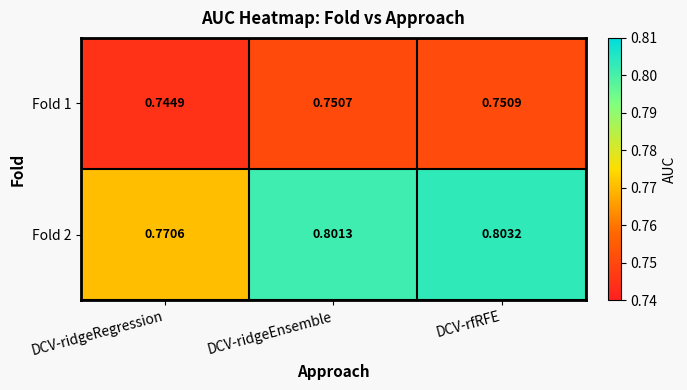

Where is Fold 1 nearest to the value 0?

DCV-ridgeRegression